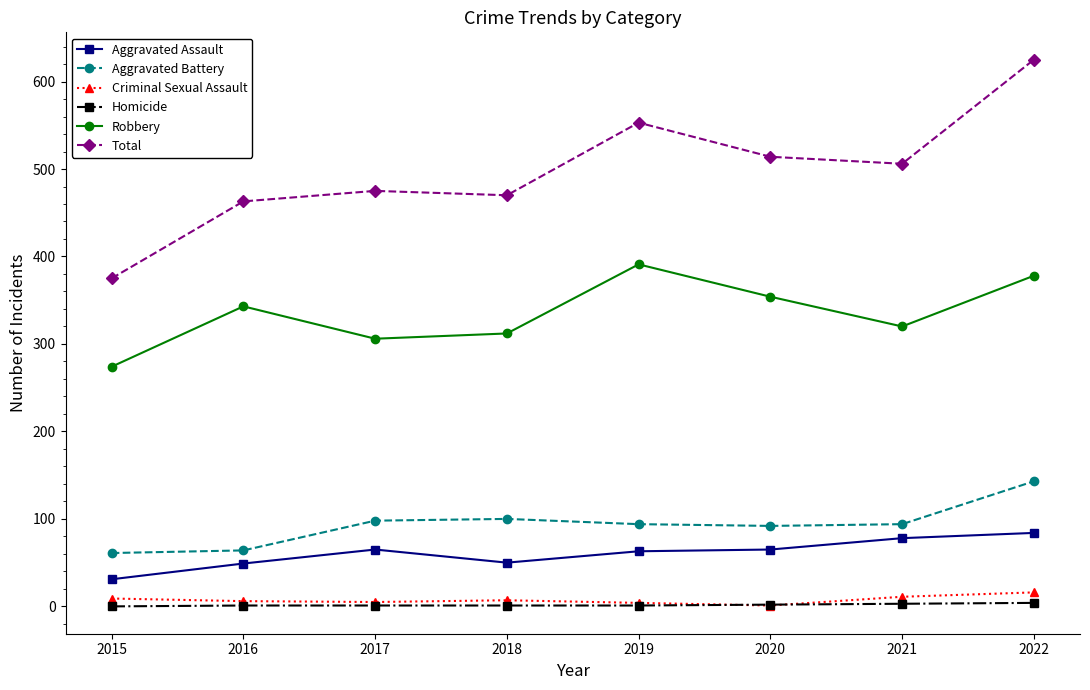

How many data points in Total are less than 506?

4